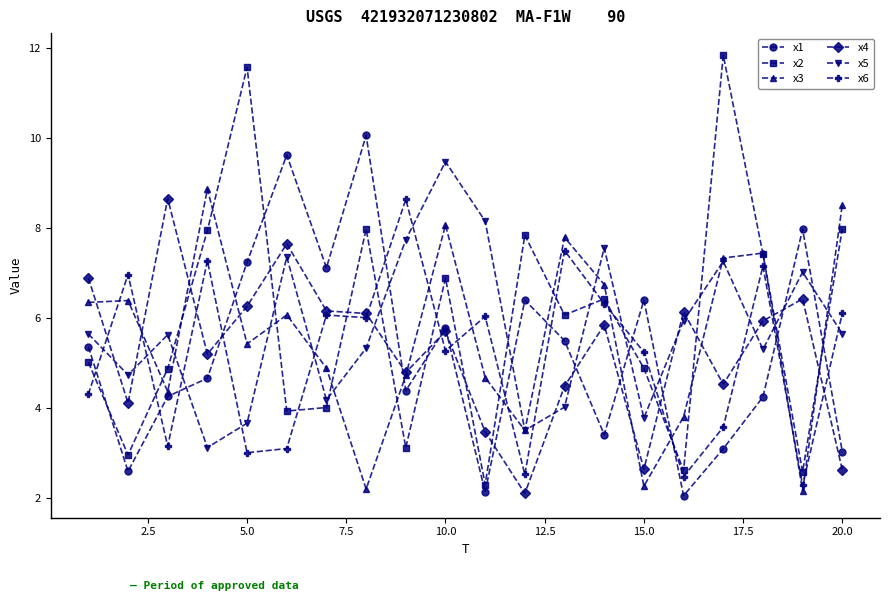

Which series has the largest range (max minus min)?

x2